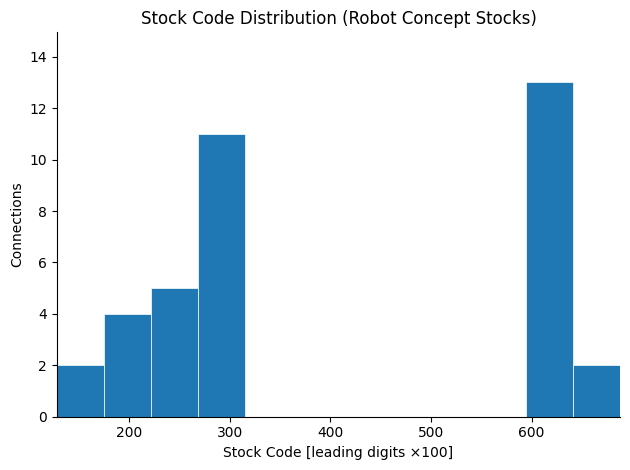

What is the height of the bar covering 270 to 310 on the x-axis? Neither the bar edges nor the heights are printed on the chart, so give them approximately, as read against the axes.

11